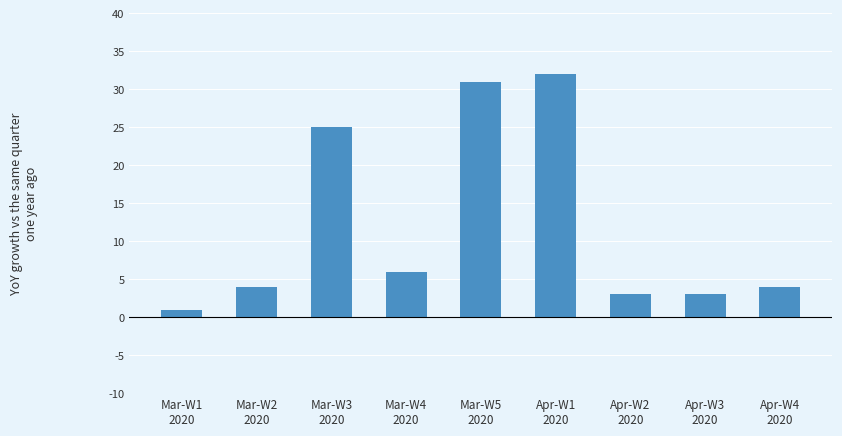

What is the greatest value displayed?

32